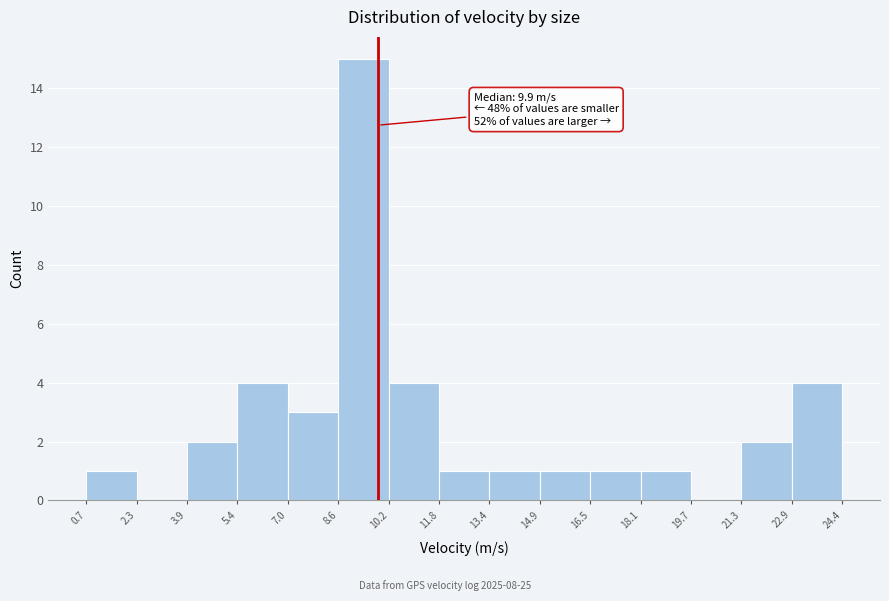

Which range on the x-axis has the tallest bar?

8.6 to 10.2